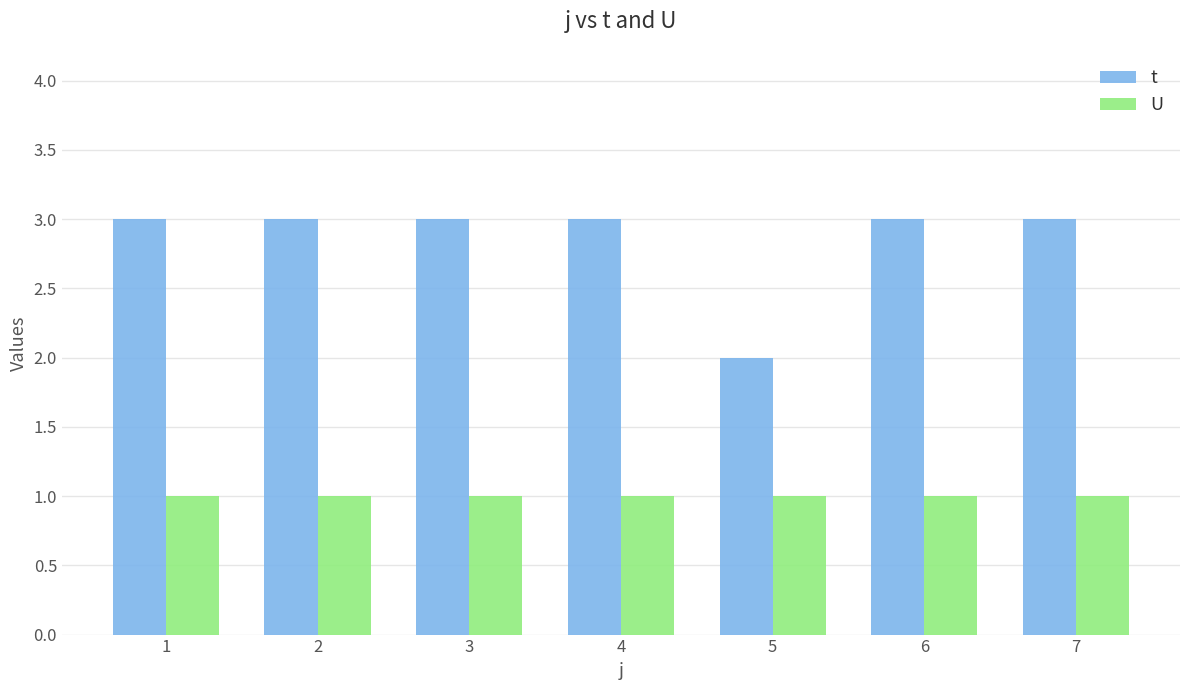

What are all the series names shown in the legend?

t, U